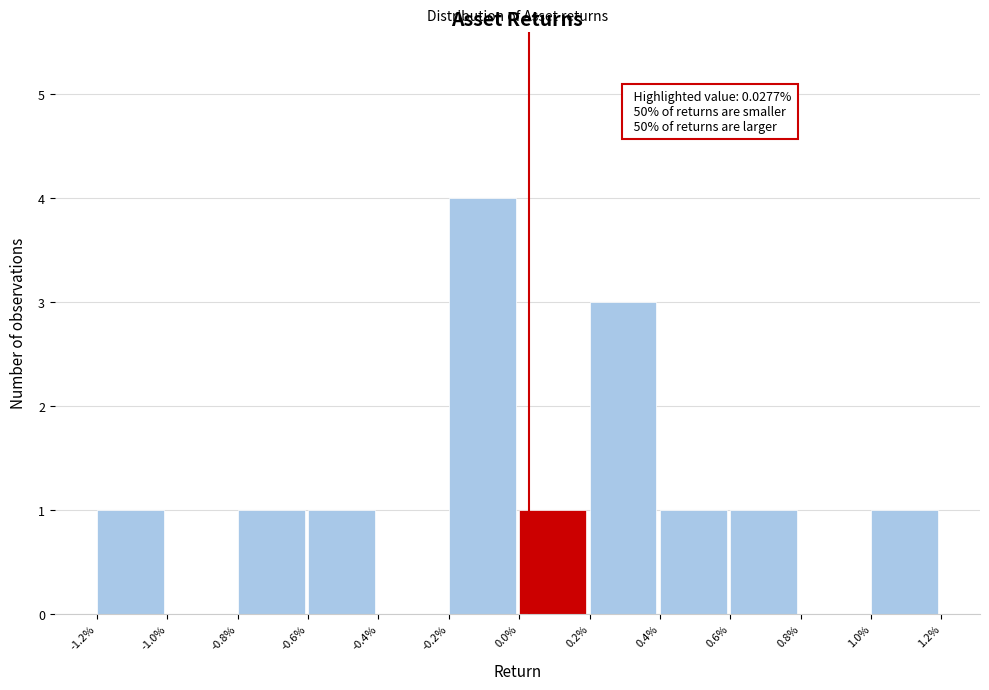

Reading right to left, what are all the values shown in this chart?

1.0%=1	0.8%=0	0.6%=1	0.4%=1	0.2%=3	0.0%=1	-0.2%=4	-0.4%=0	-0.6%=1	-0.8%=1	-1.0%=0	-1.2%=1